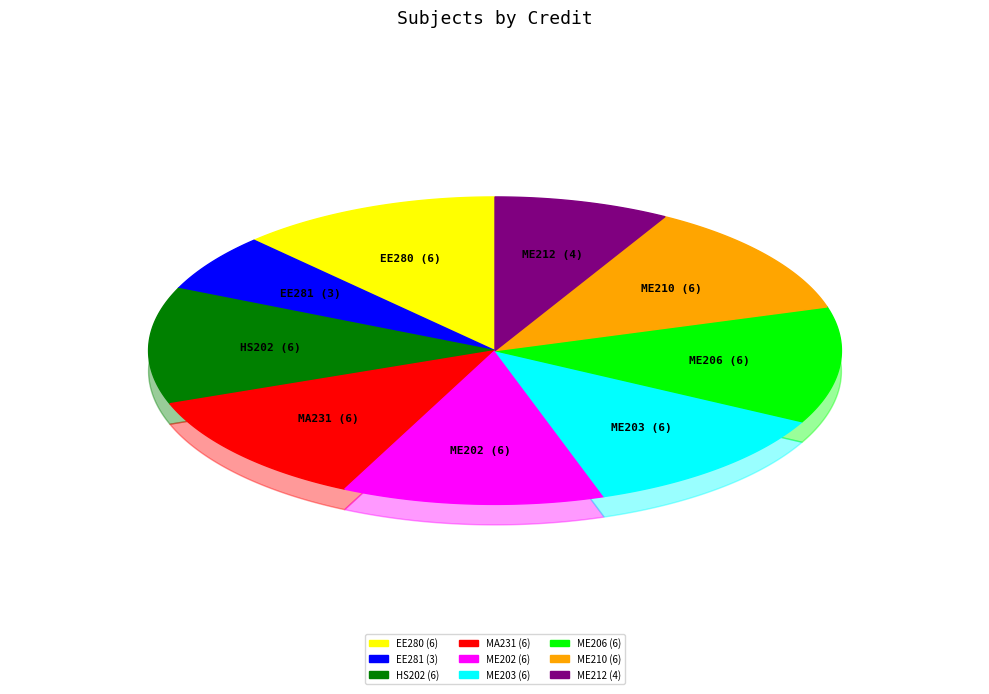

Combined, do ME212 (4) and ME206 (6) account for over 50%?

No